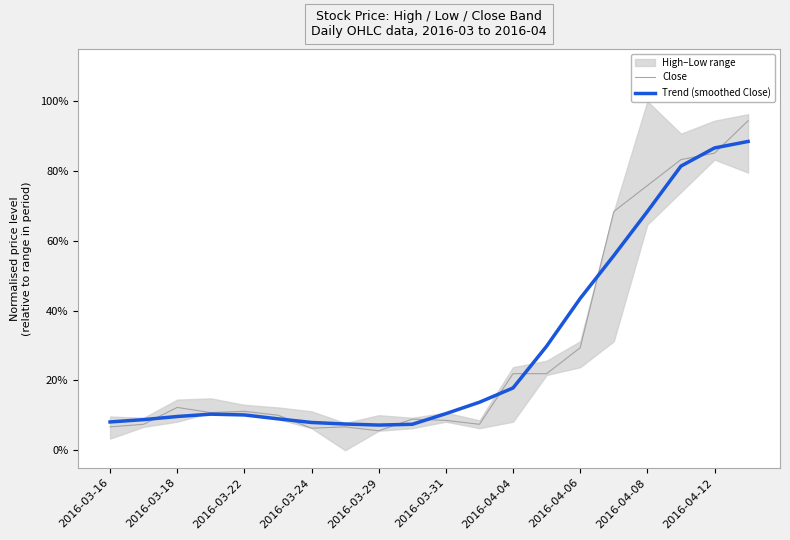

What position from the left is 2016-04-08?

17